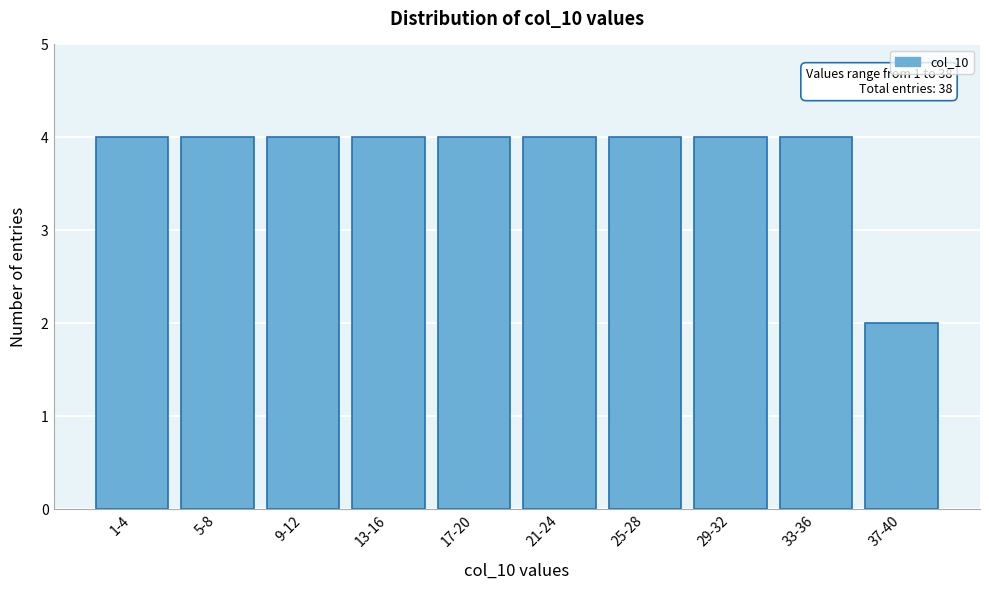

Reading left to right, list all the values displayed in this chart.

4	4	4	4	4	4	4	4	4	2